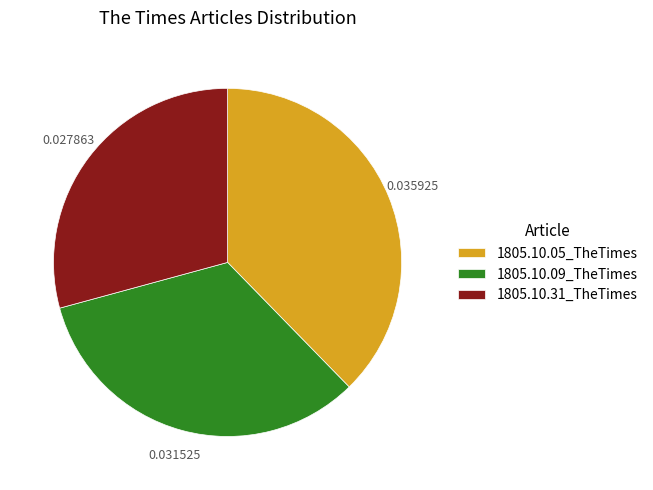

Do 1805.10.09_TheTimes and 1805.10.05_TheTimes together represent more than half of the pie?

Yes